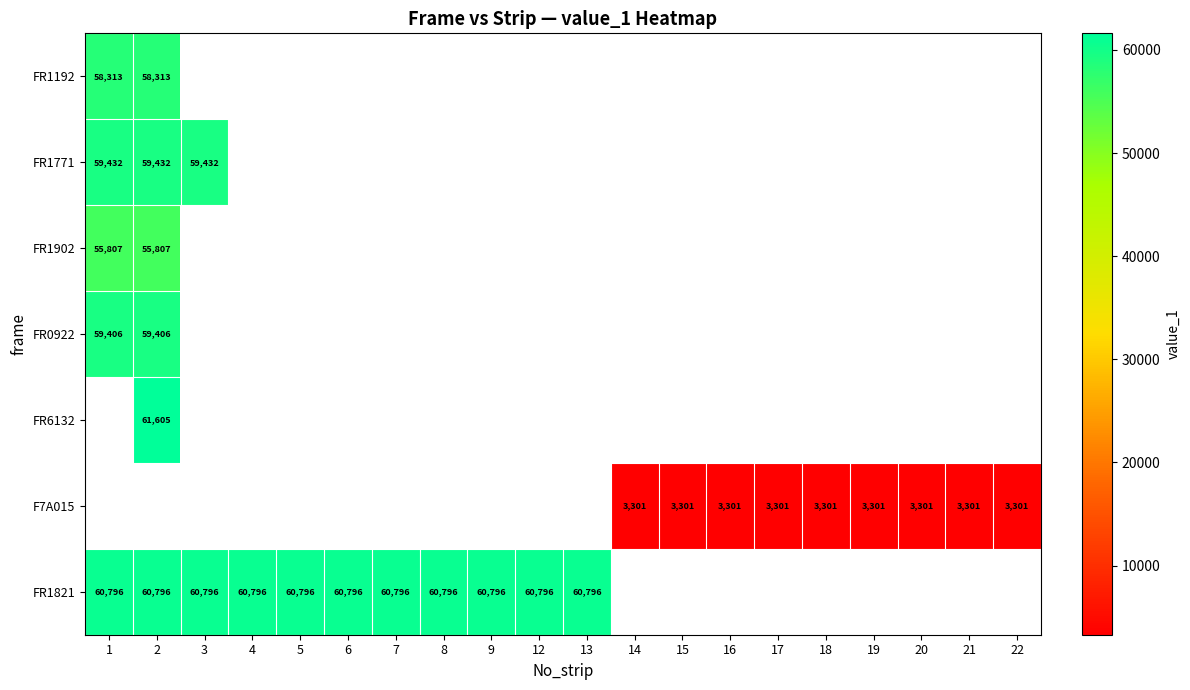

The FR1821 series shows 60796 at 8. True or false?

True